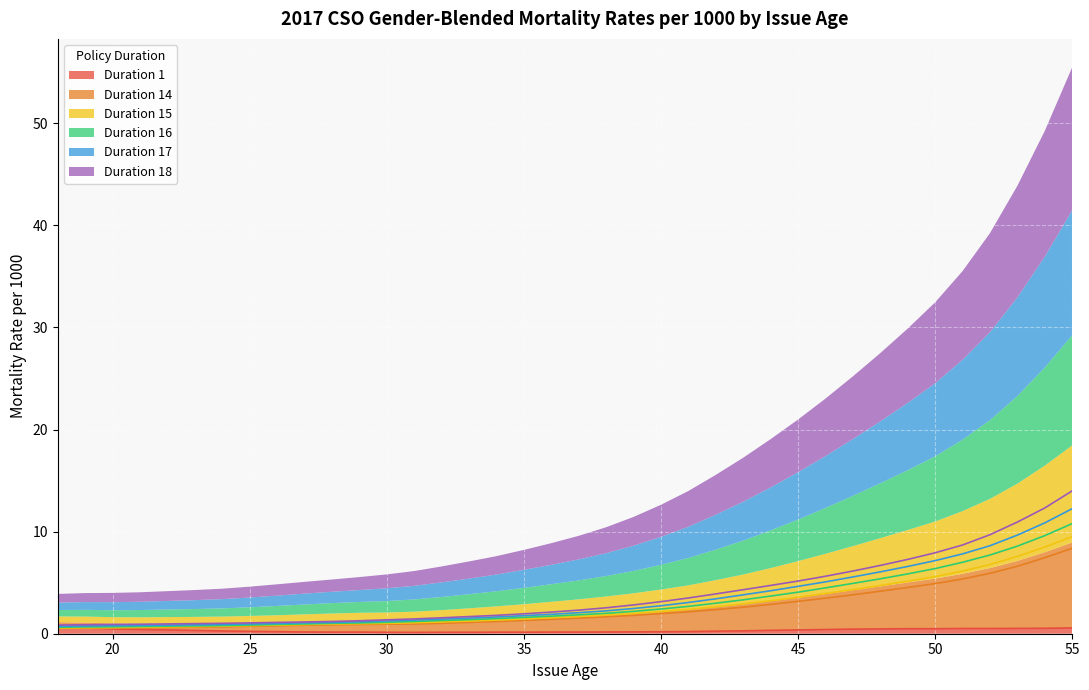

At how many categories does at least one series exceed 4?

13